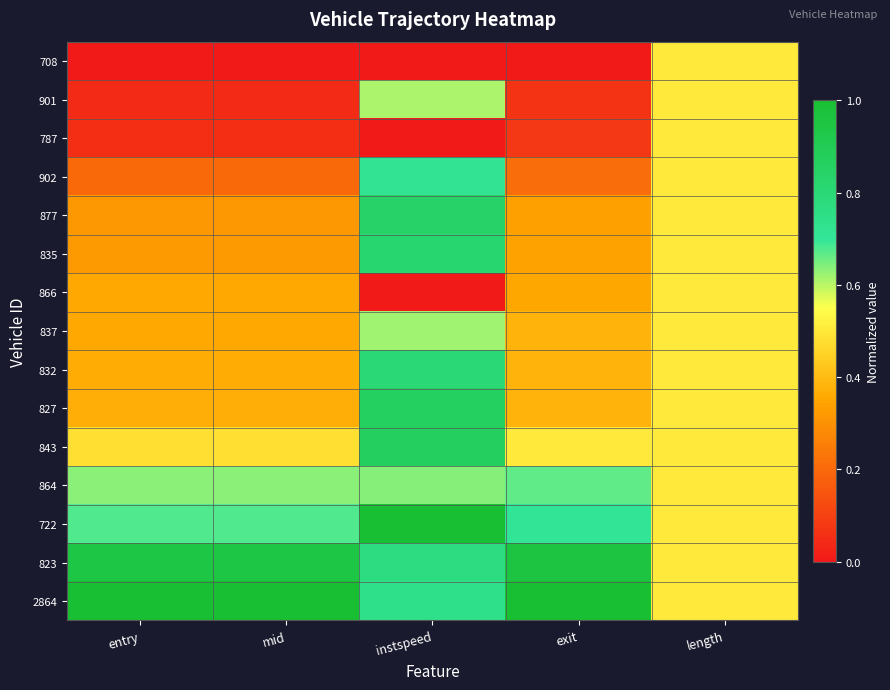

What is the total value across all series at instspeed?

9.3